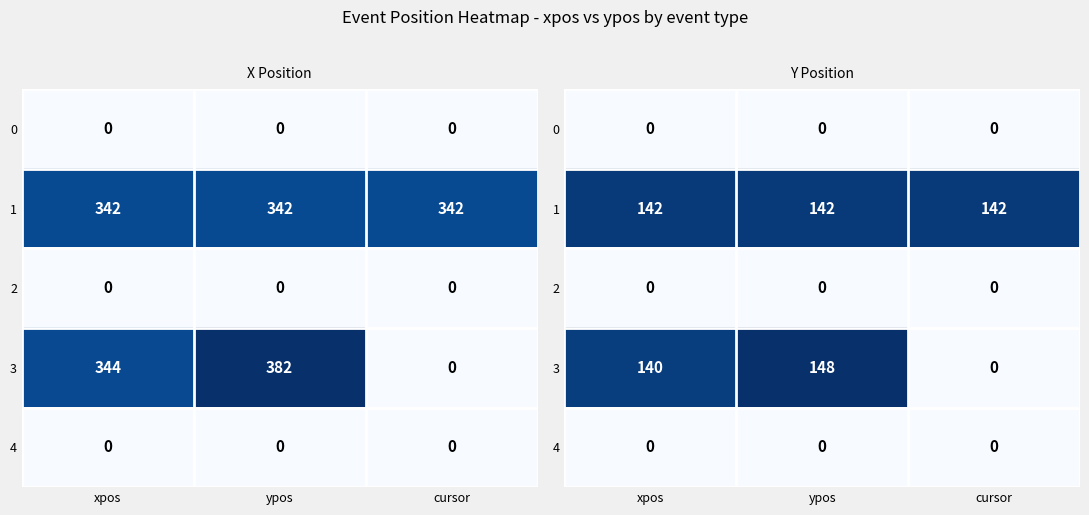

Which series has the largest range (max minus min)?

3